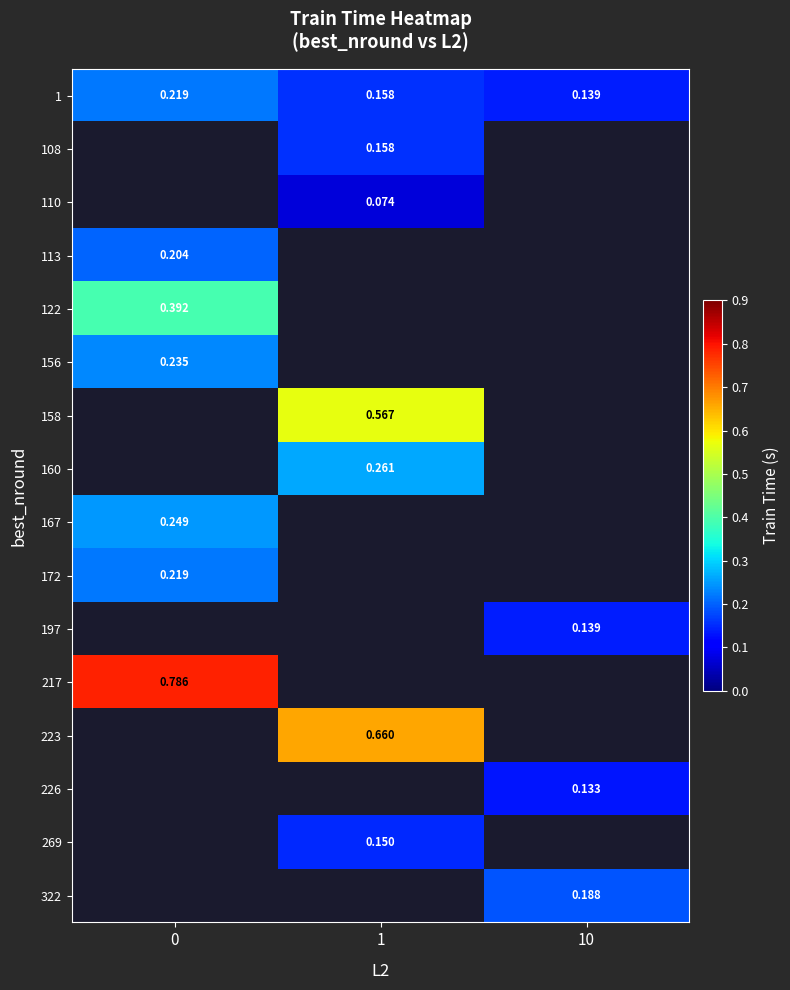

At which category does the chart reach its minimum across all series?

1